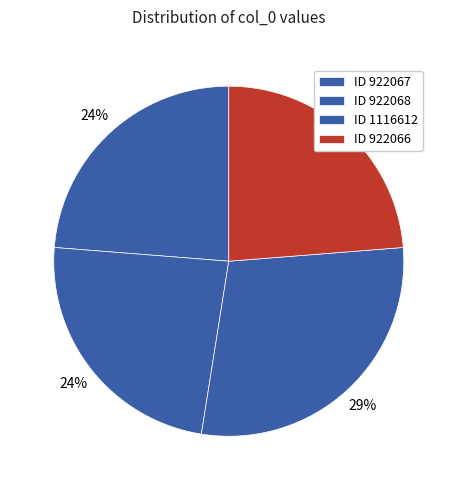

Is there a majority slice in this chart?

No